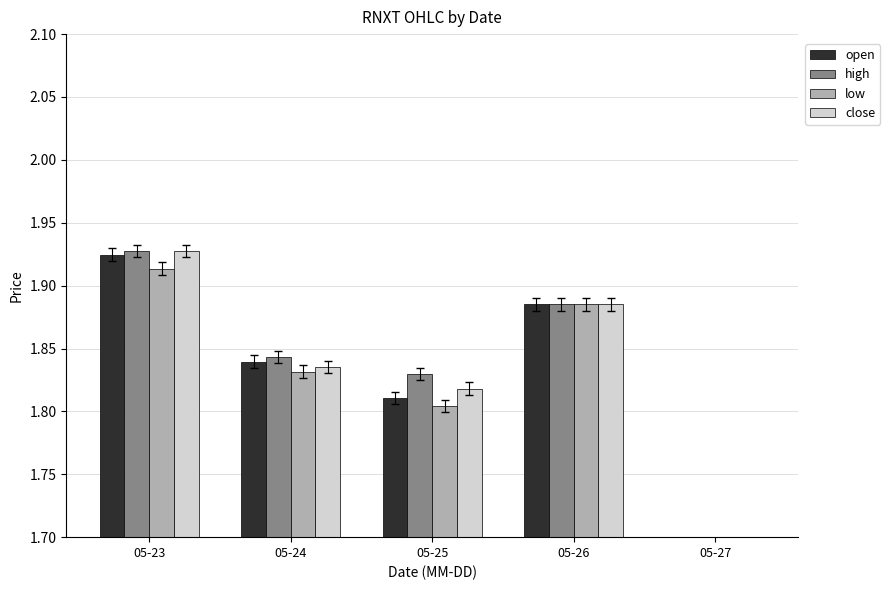

How many bars are there in each group?

4